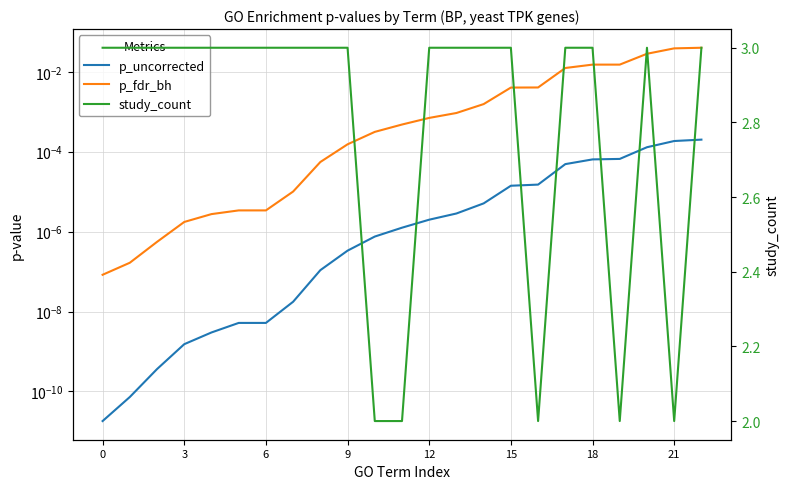

Between 0 and 15, which is larger?

15